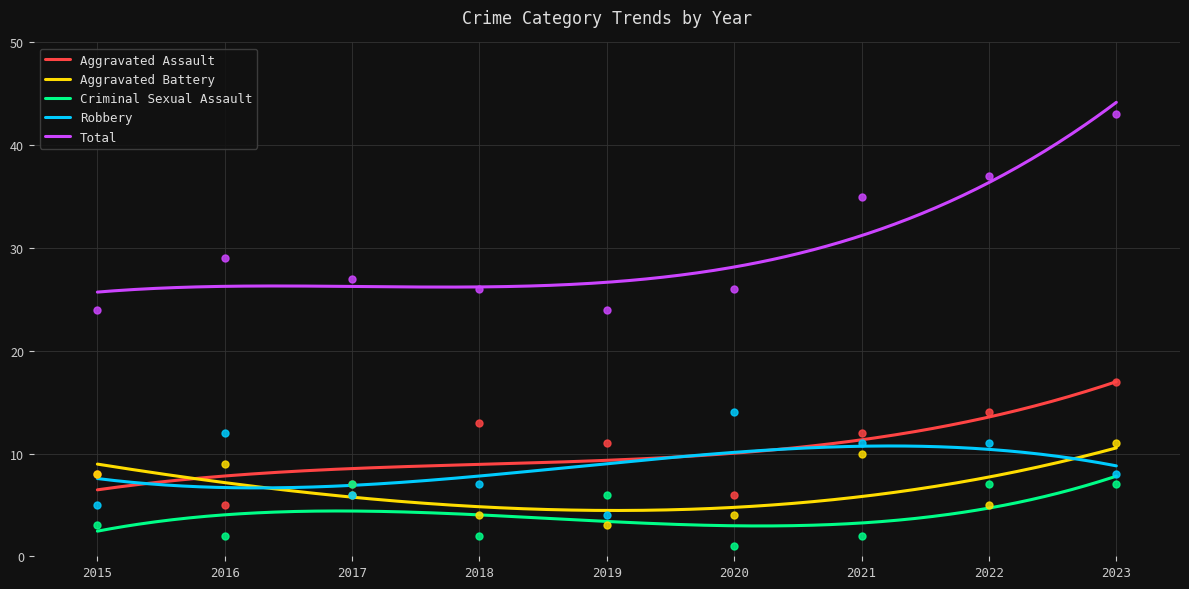

Which series reaches the maximum Y coordinate?

Total